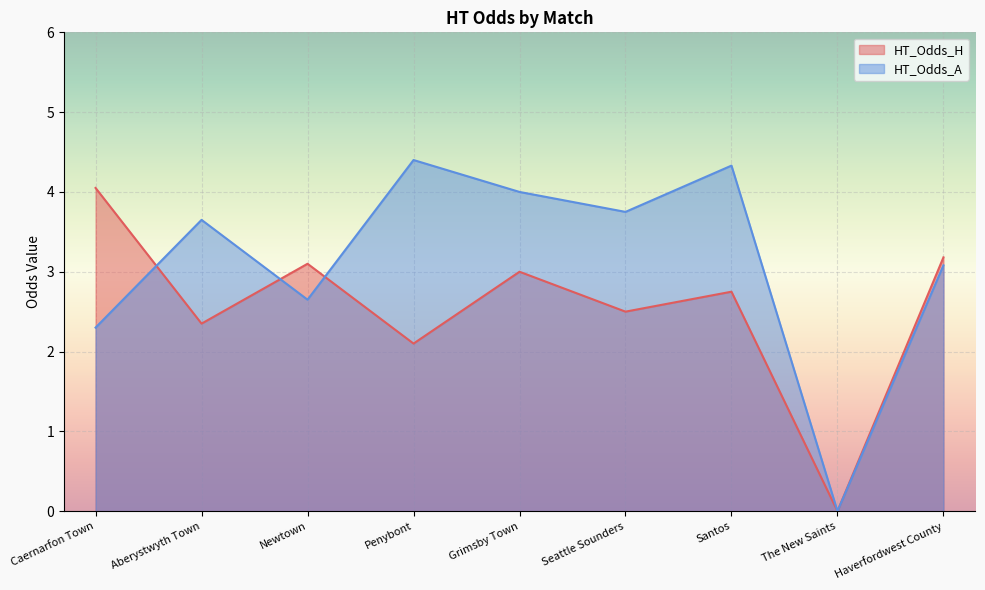

What is the difference between the maximum and minimum values in the HT_Odds_H series?

4.0